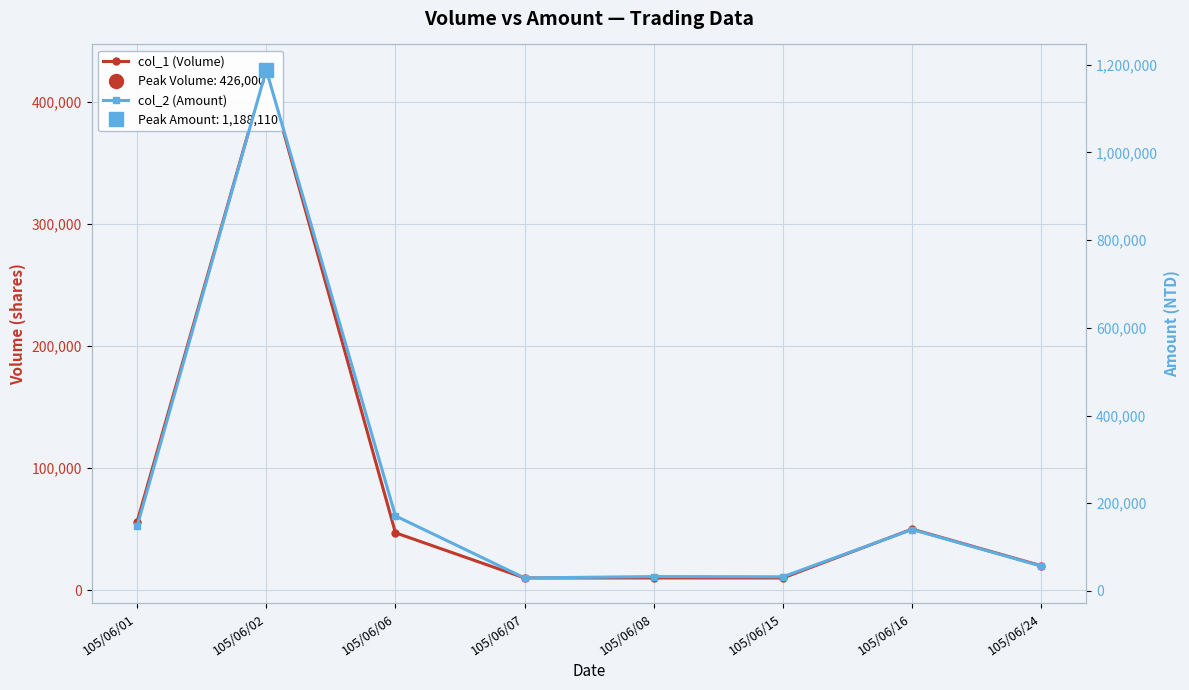

What is the difference between the col_2 (Amount) values at 105/06/01 and 105/06/07?

117620